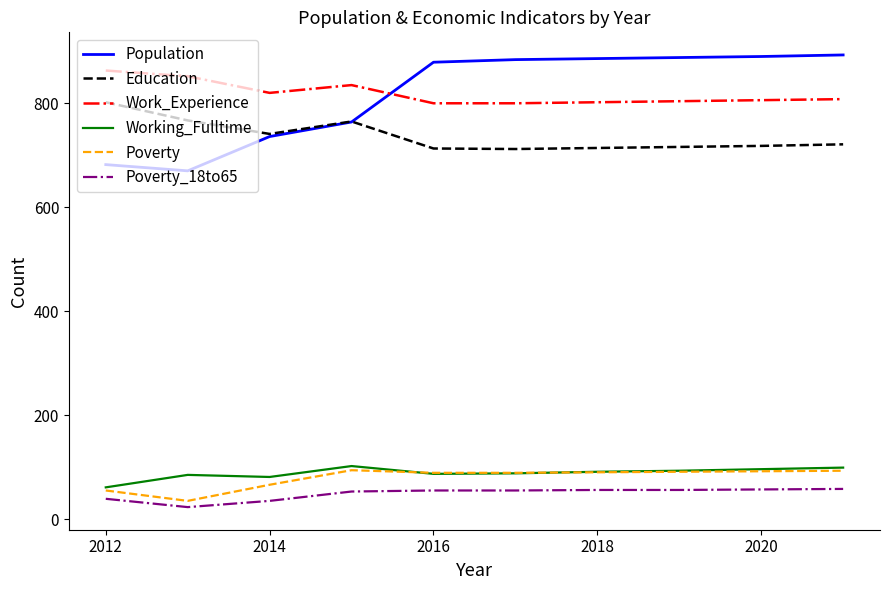

What is the maximum value for Working_Fulltime?

102